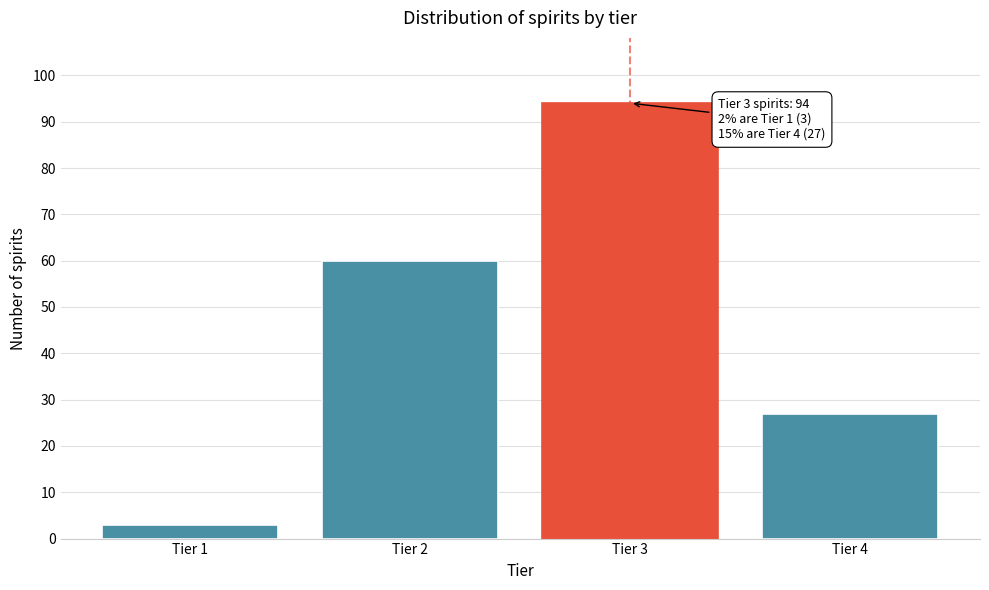

Reading left to right, extract all data points from this chart.

3	60	94	27